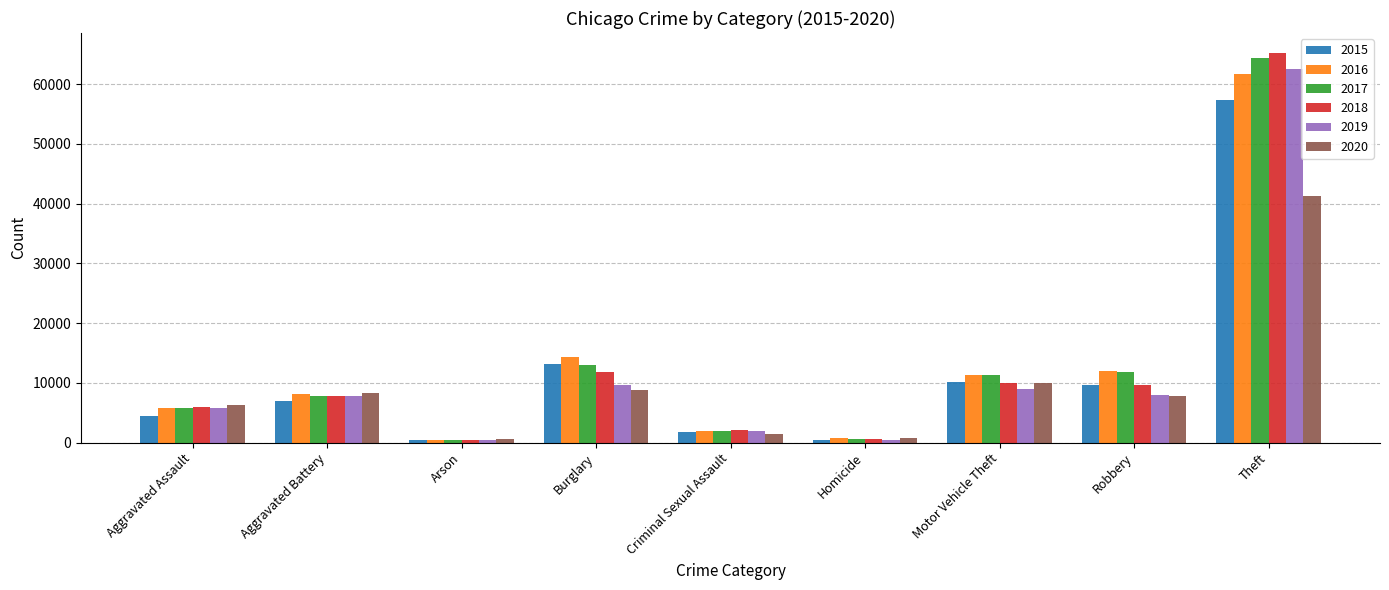

Where is 2020 nearest to the value 20967?

Motor Vehicle Theft